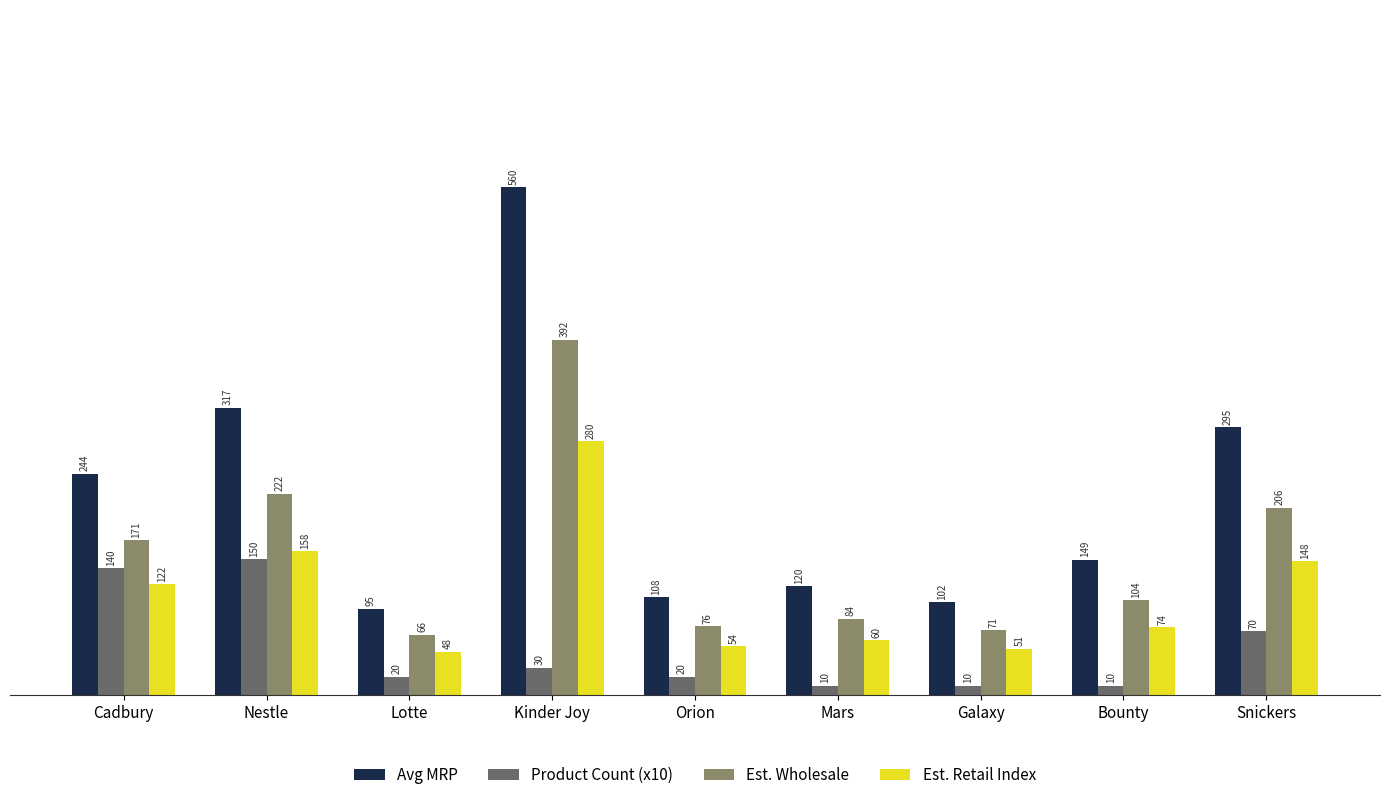

Rank the categories by Avg MRP value from highest to lowest.

Kinder Joy, Nestle, Snickers, Cadbury, Bounty, Mars, Orion, Galaxy, Lotte